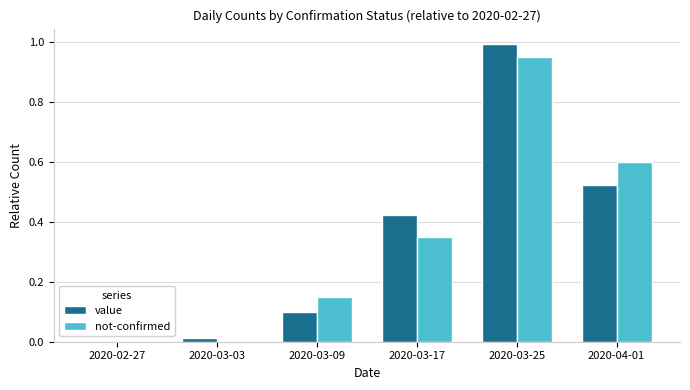

Which series has the largest range (max minus min)?

value